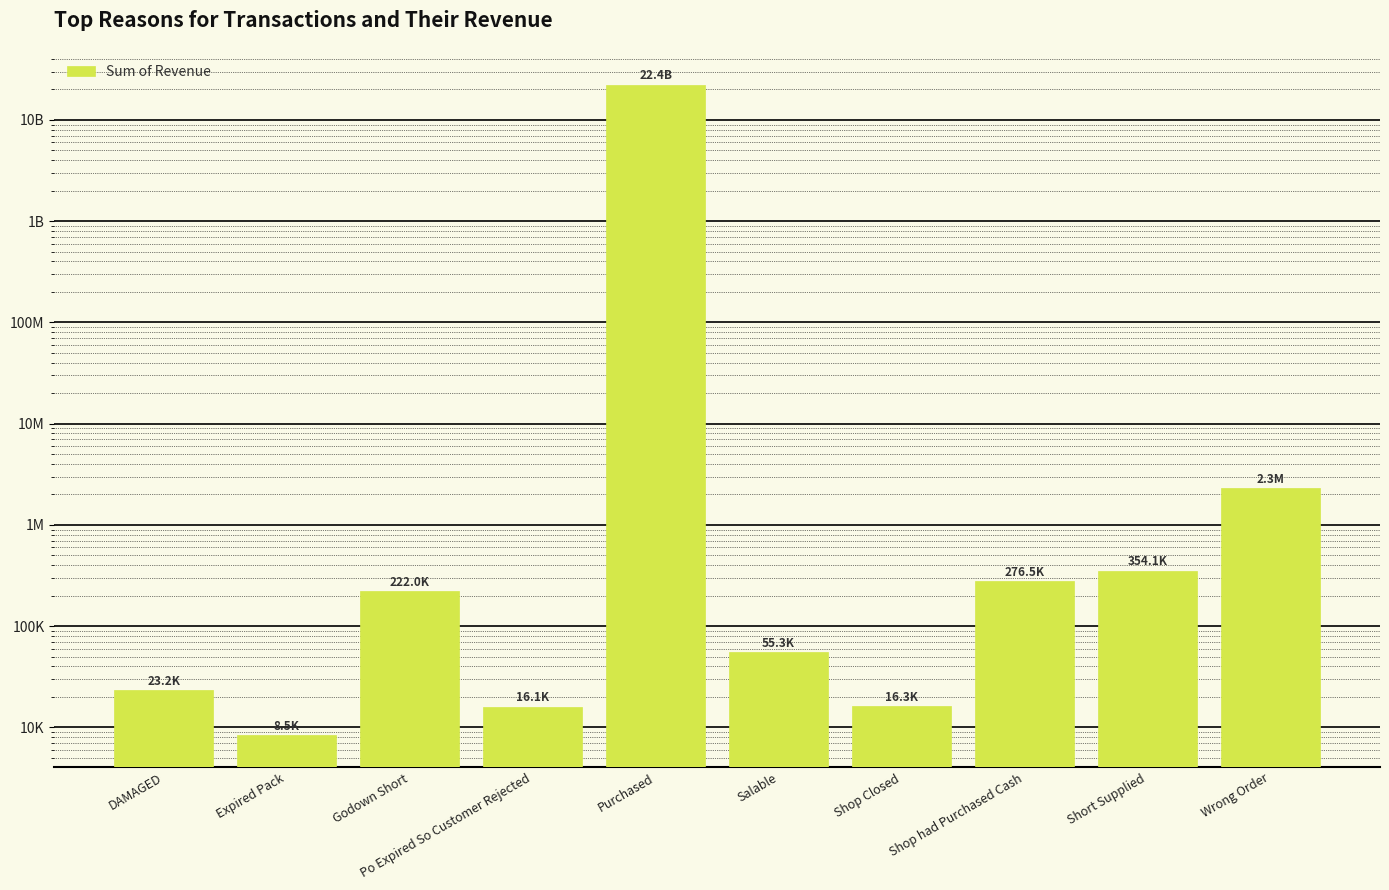

The chart shows a value of 23200.4 at Shop Closed. True or false?

False